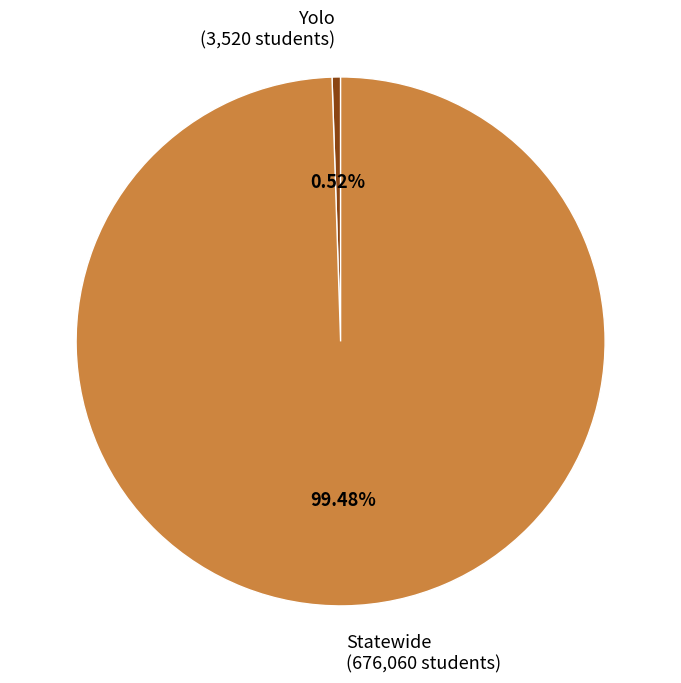

What percentage is the Statewide slice, to the nearest percent?

99%